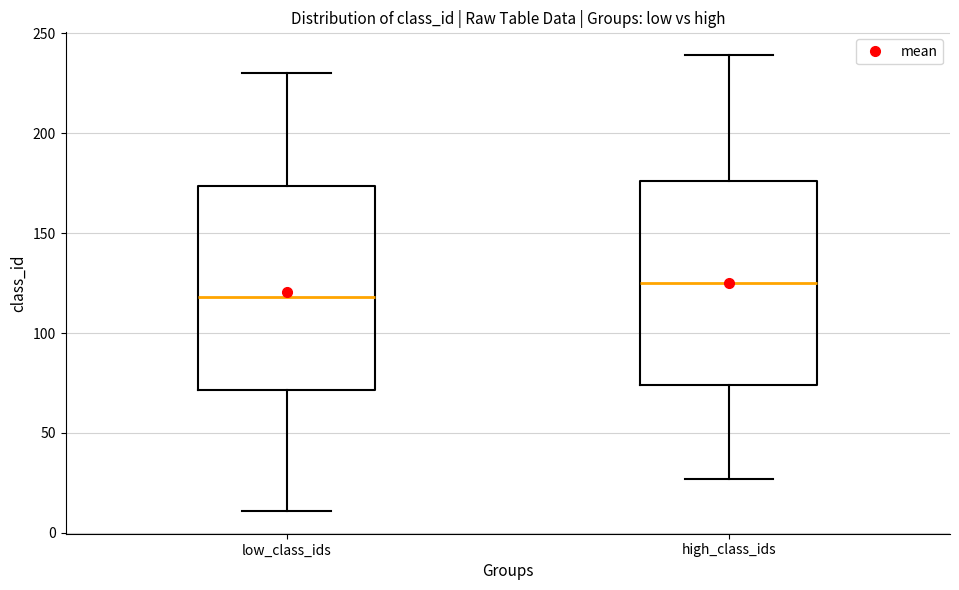

Where is the upper edge of the box for high_class_ids on the y-axis? The values are not printed on the chart, so give them approximately, as read against the axis.

175